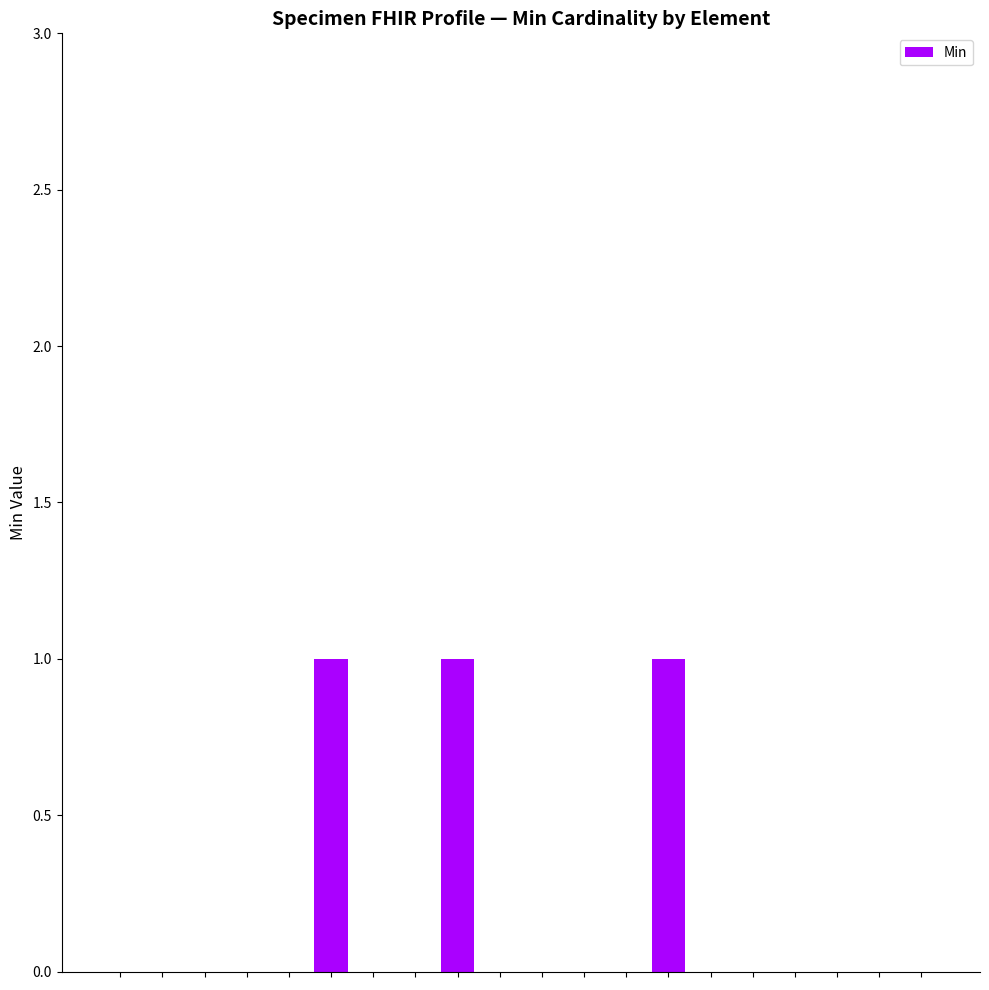

What is the sum of all values?

3